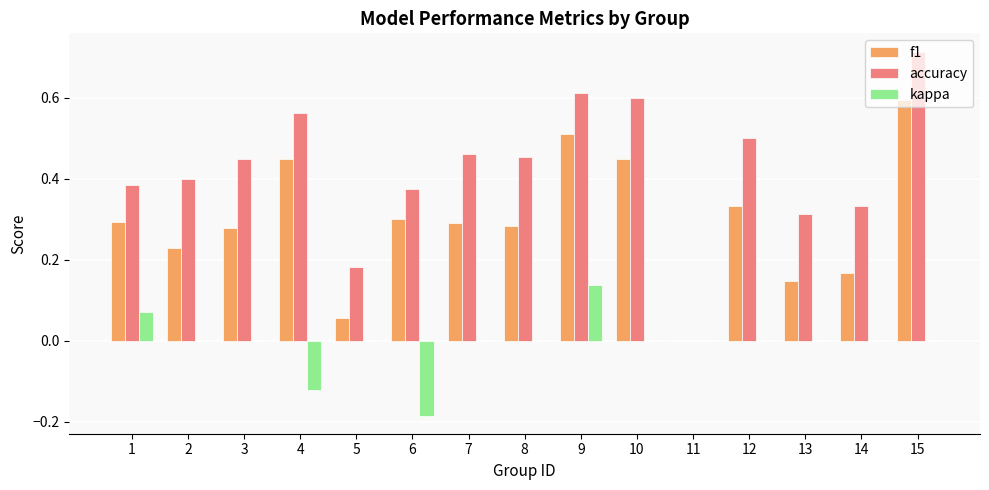

True or false: accuracy has a value of 0.2 at 9.

False